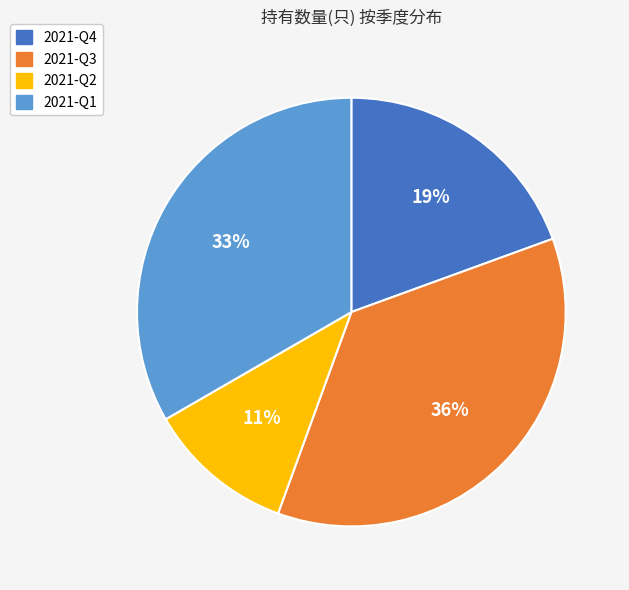

What is the smallest slice in the pie chart?

2021-Q2